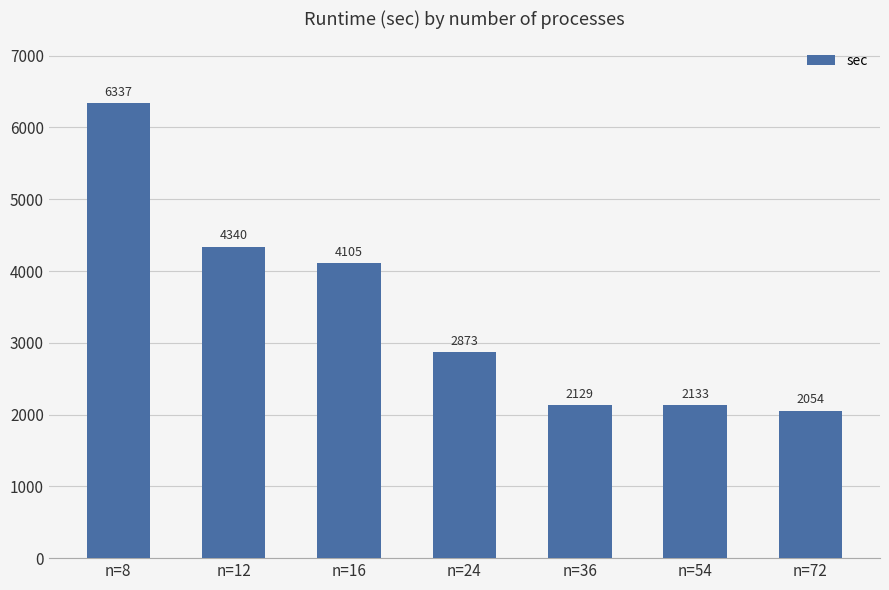

How many bars are there in total?

7